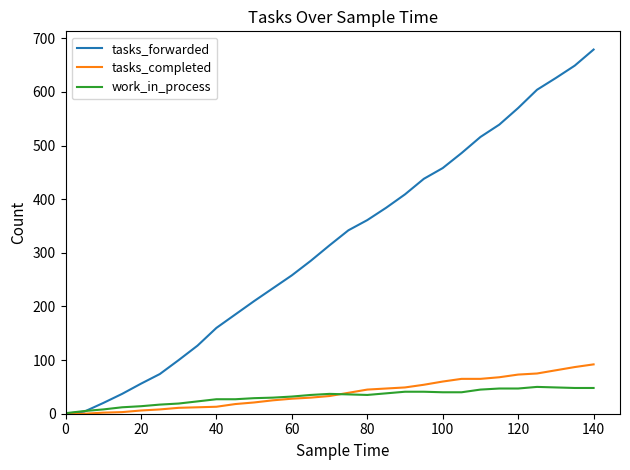

Does the chart display data point markers on the line(s)?

No